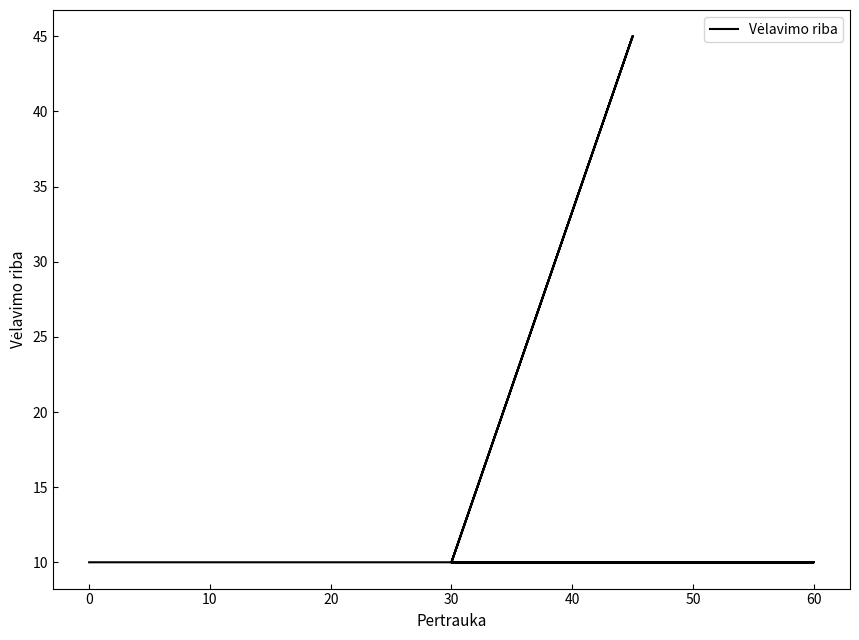

The chart shows a value of 24 at 17. True or false?

False